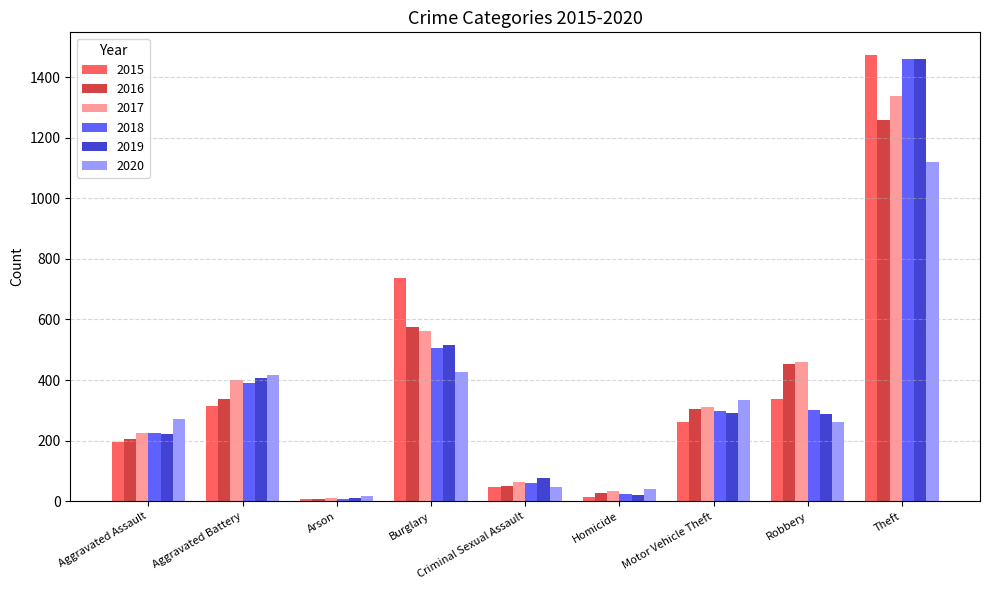

Is the value of 2020 at Arson greater than the value of 2016 at Burglary?

No